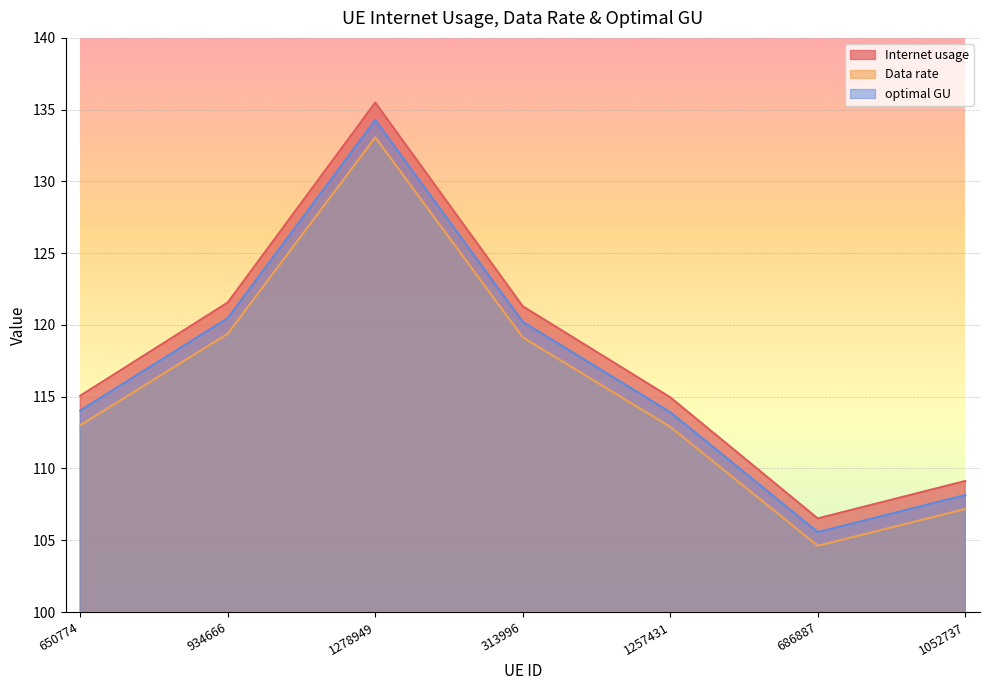

What is the label of the 7th point from the left?

1052737